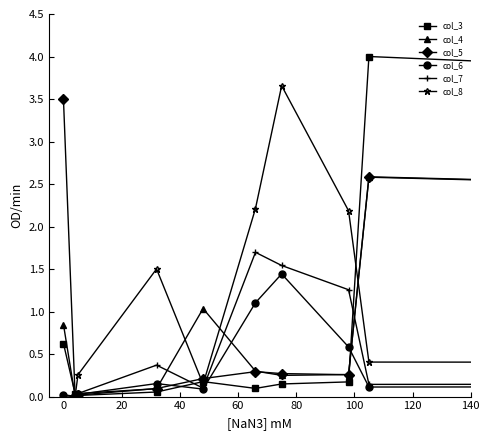

How many interior local peaks does the col_8 series have?

2